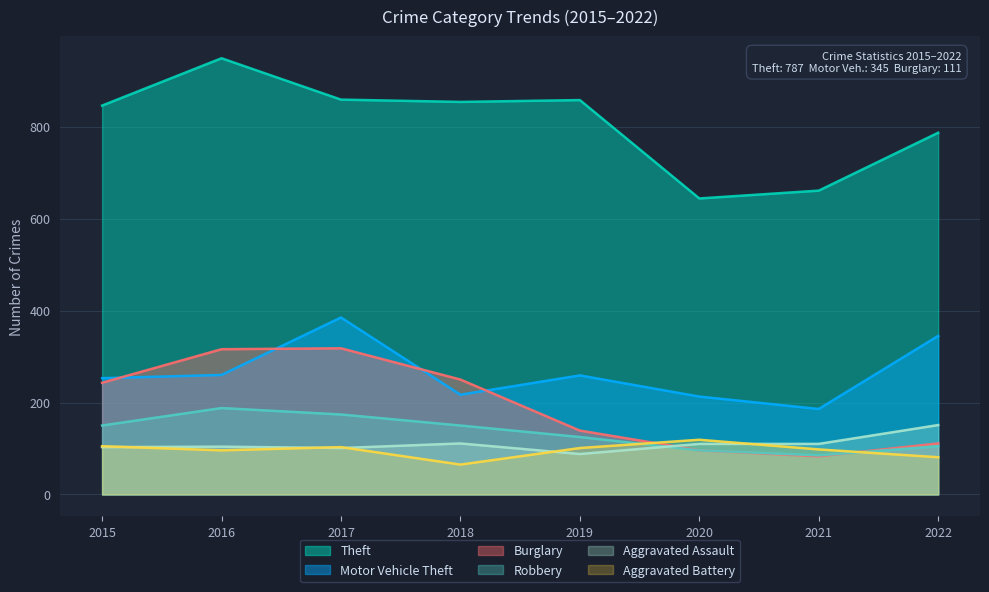

What is the spread (max minus min) of values at 2015?

743